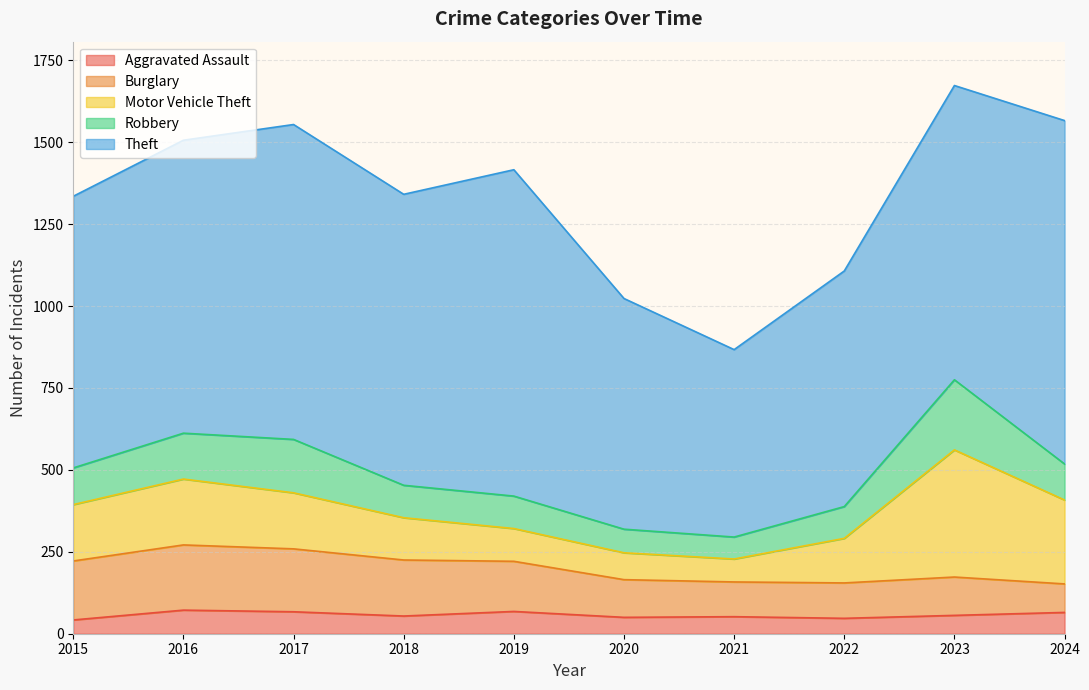

True or false: Aggravated Assault and Motor Vehicle Theft cross at least once.

False